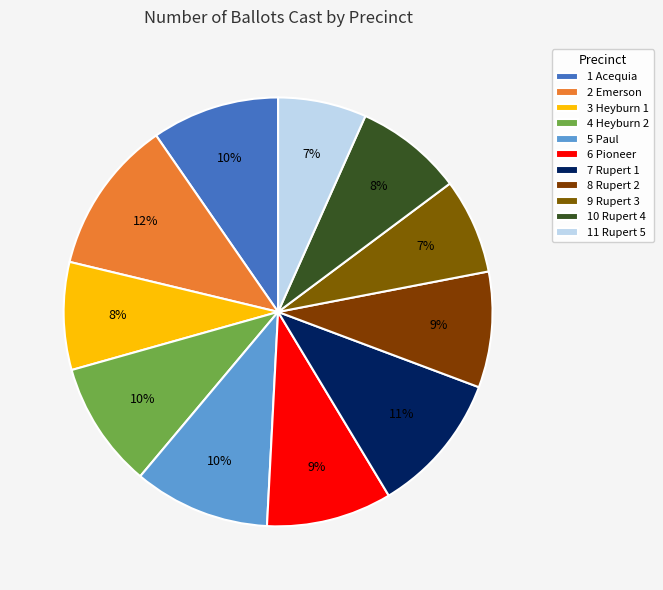

Does 8 Rupert 2 account for over 50% of the chart?

No